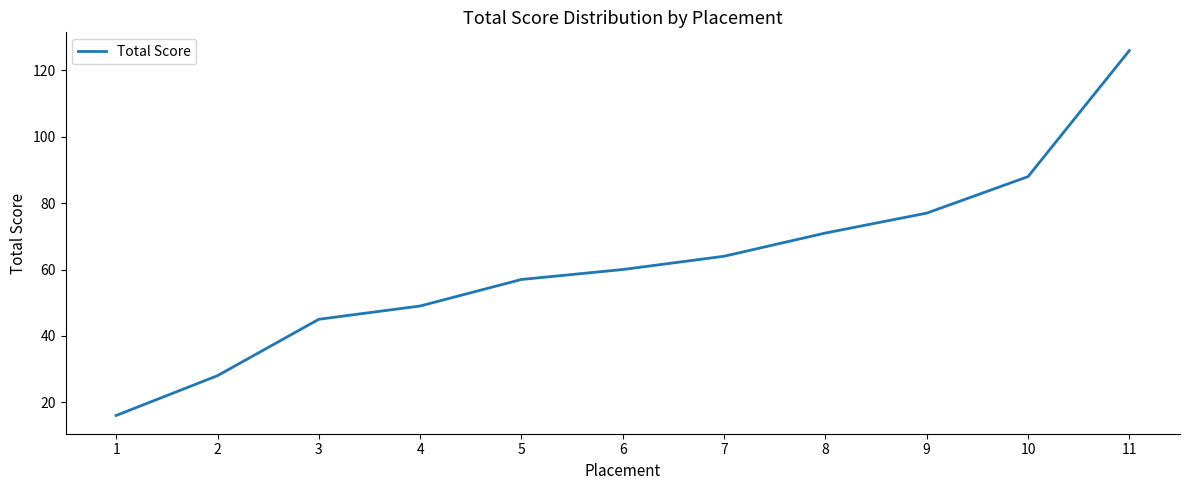

Where is the data nearest to the value 71?

8